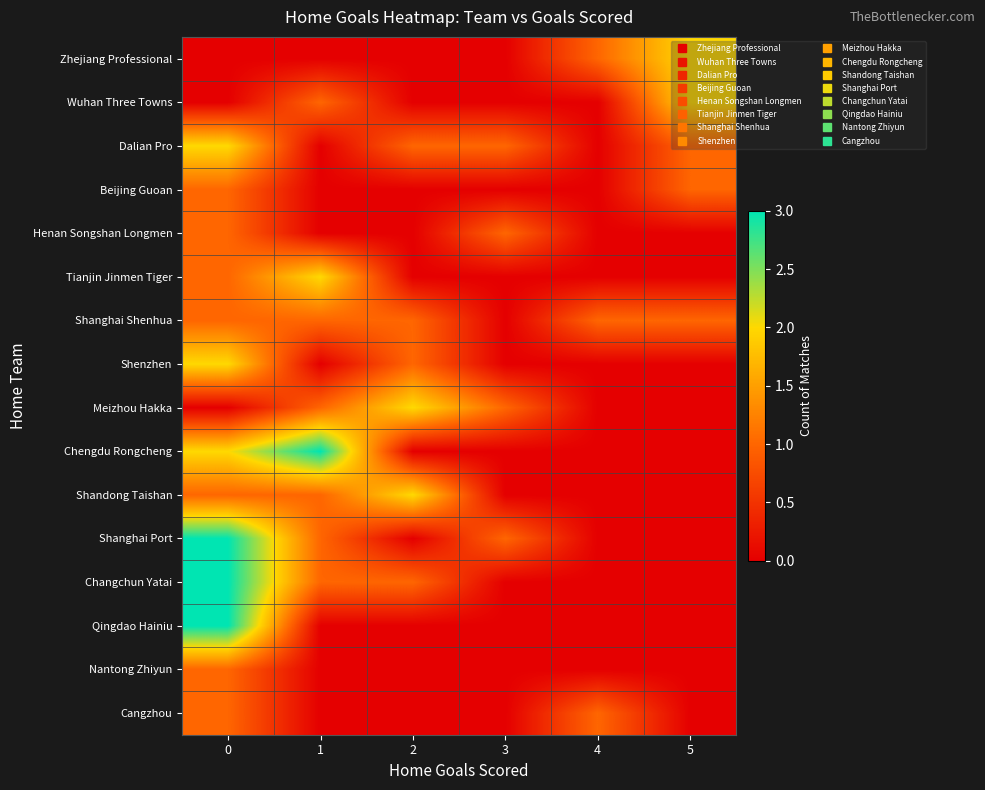

Which label corresponds to the largest value in the chart?

1